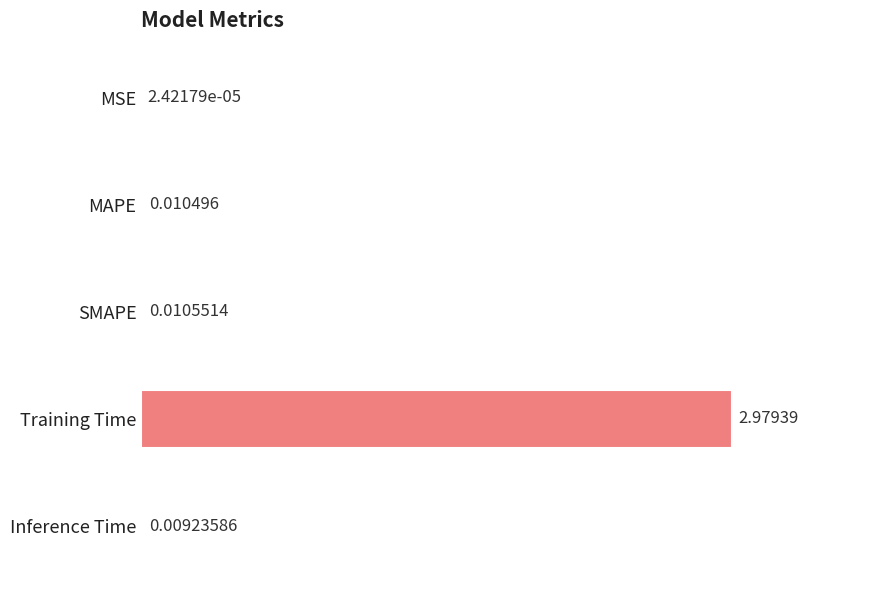

What is the average value?

0.6